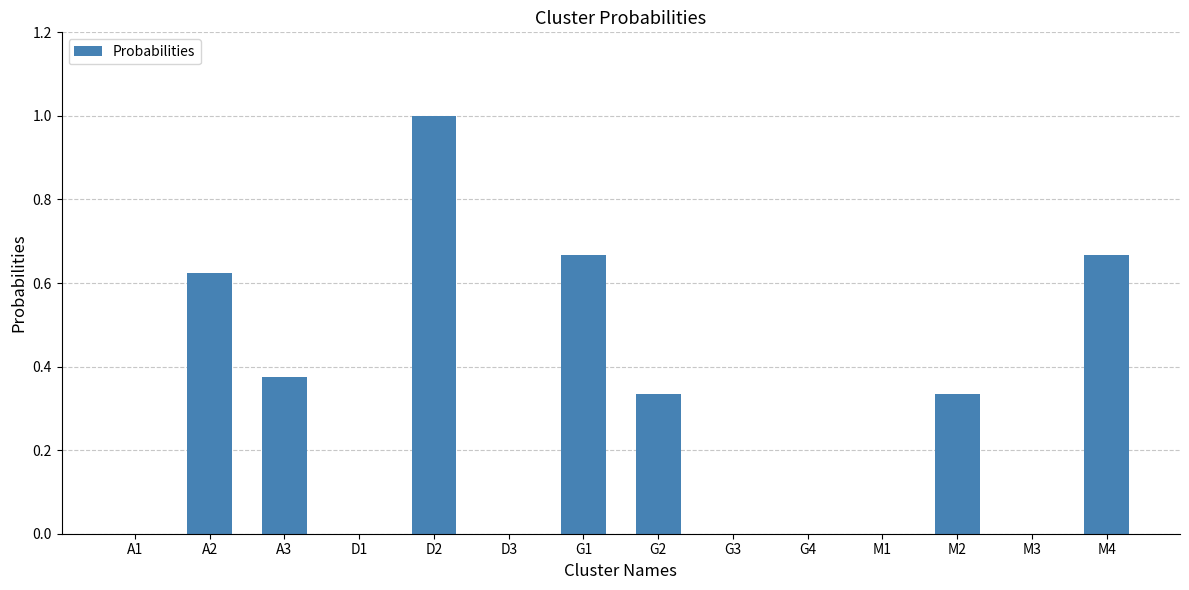

How many values are between 0 and 1?

14